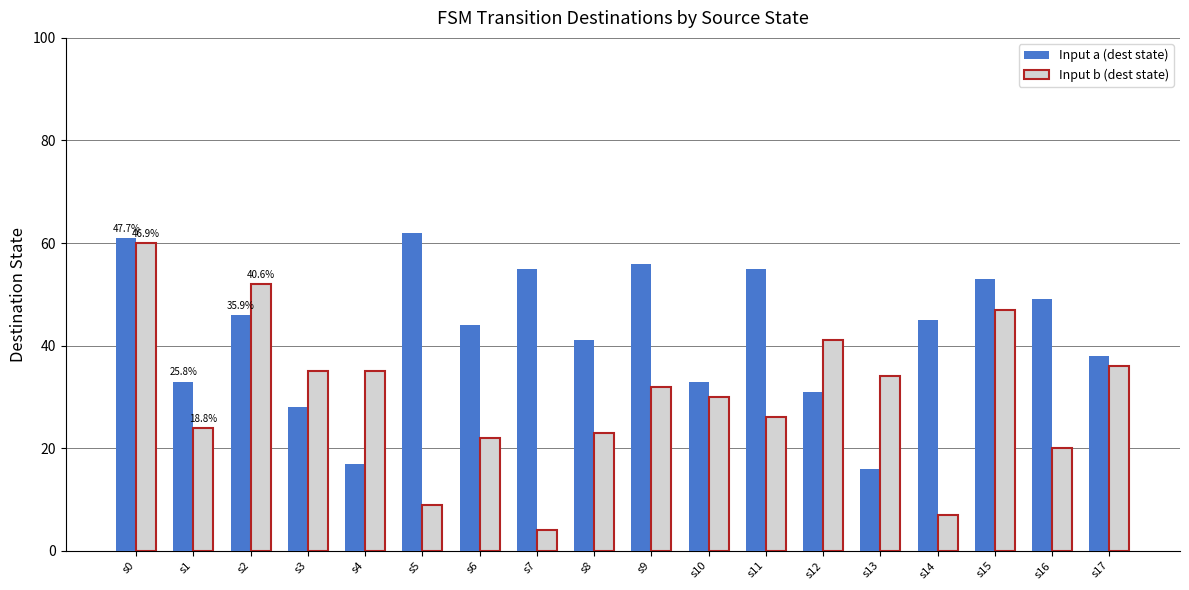

List the series in order of their peak value, lowest first.

Input b (dest state), Input a (dest state)